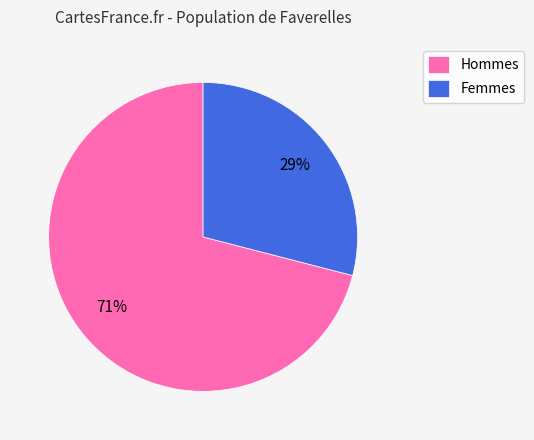

Count the number of slices in the pie.

2